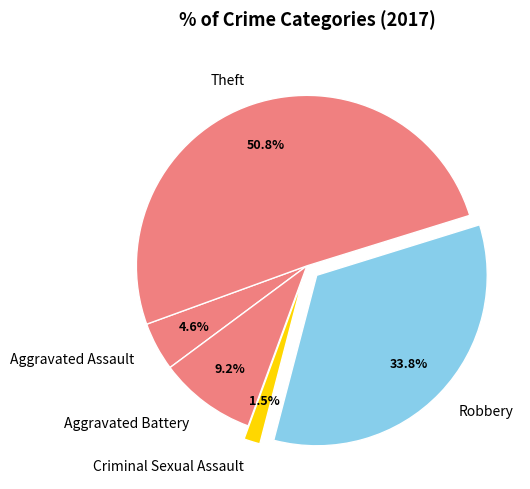

Rank the categories by value from lowest to highest.

Criminal Sexual Assault, Aggravated Assault, Aggravated Battery, Robbery, Theft